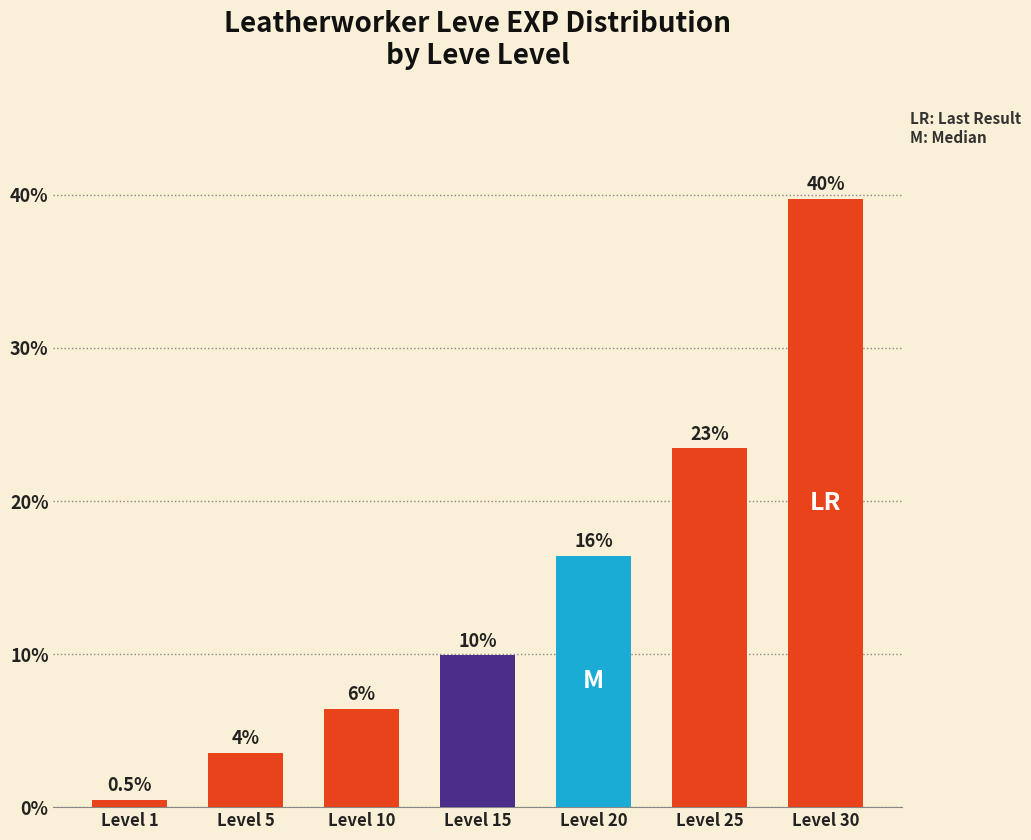

Which label corresponds to the smallest value in the chart?

Level 1